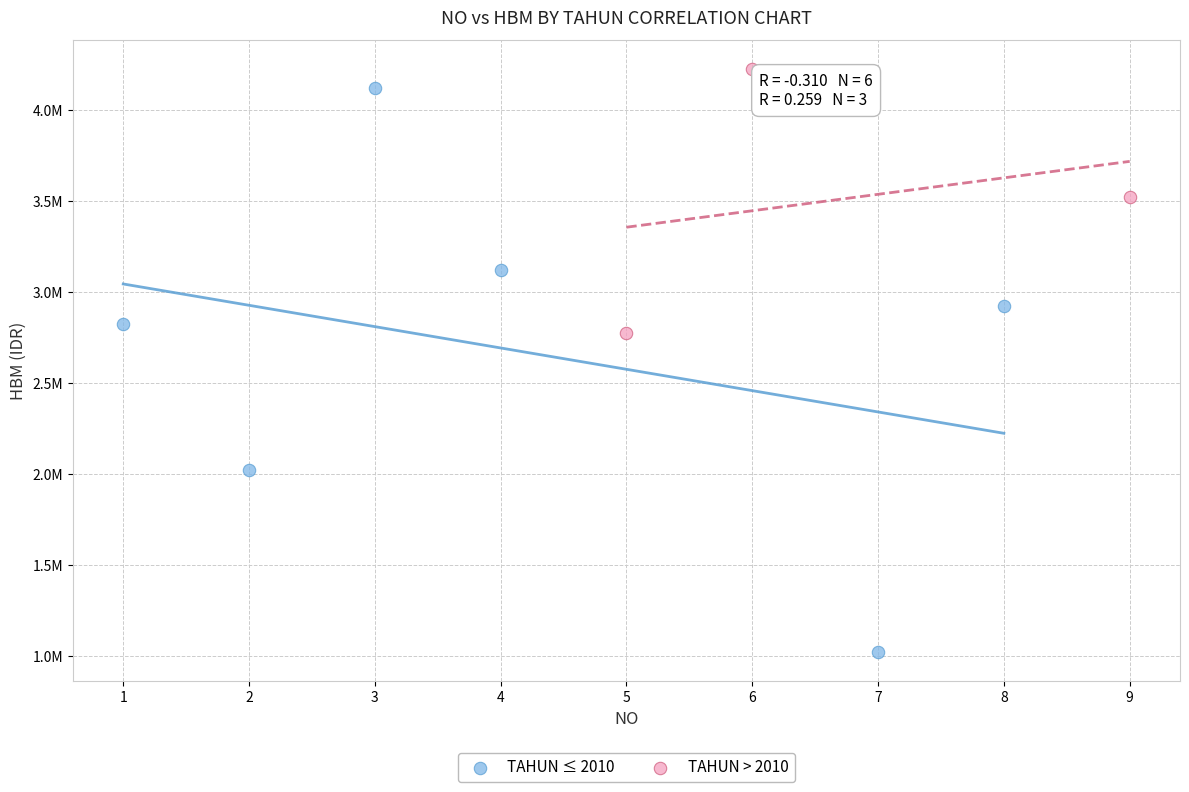

Which series reaches the minimum Y coordinate?

TAHUN ≤ 2010